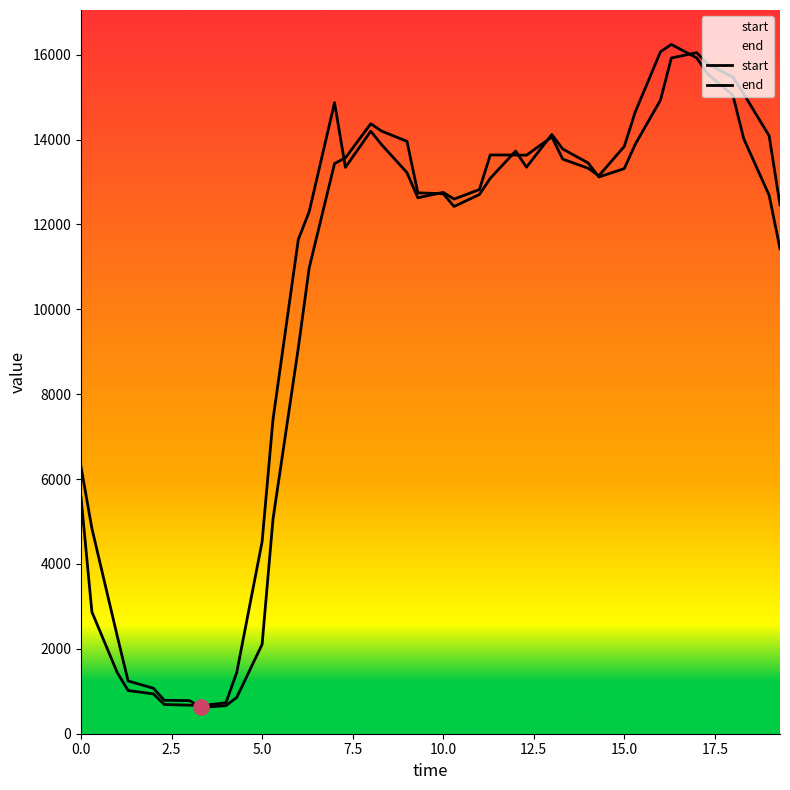

Which series reaches the maximum Y coordinate?

start